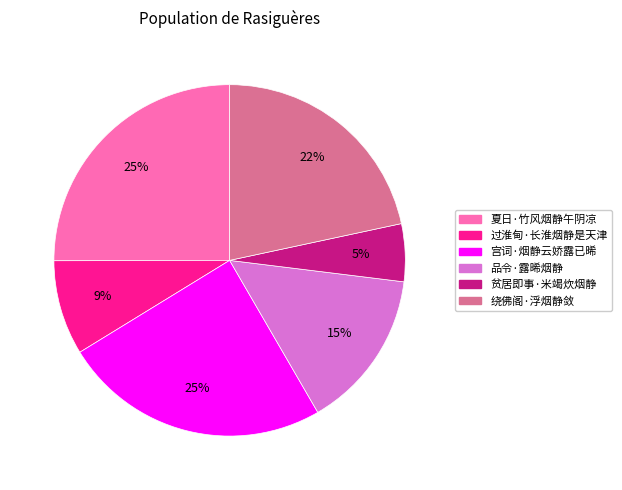

Do 贫居即事·米竭炊烟静 and 夏日·竹风烟静午阴凉 together represent more than half of the pie?

No